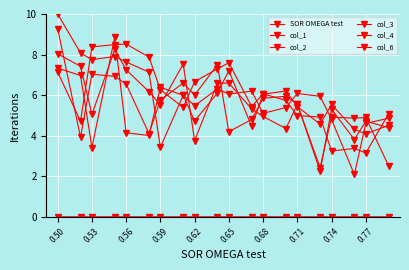

How many lines are shown in the chart?

6